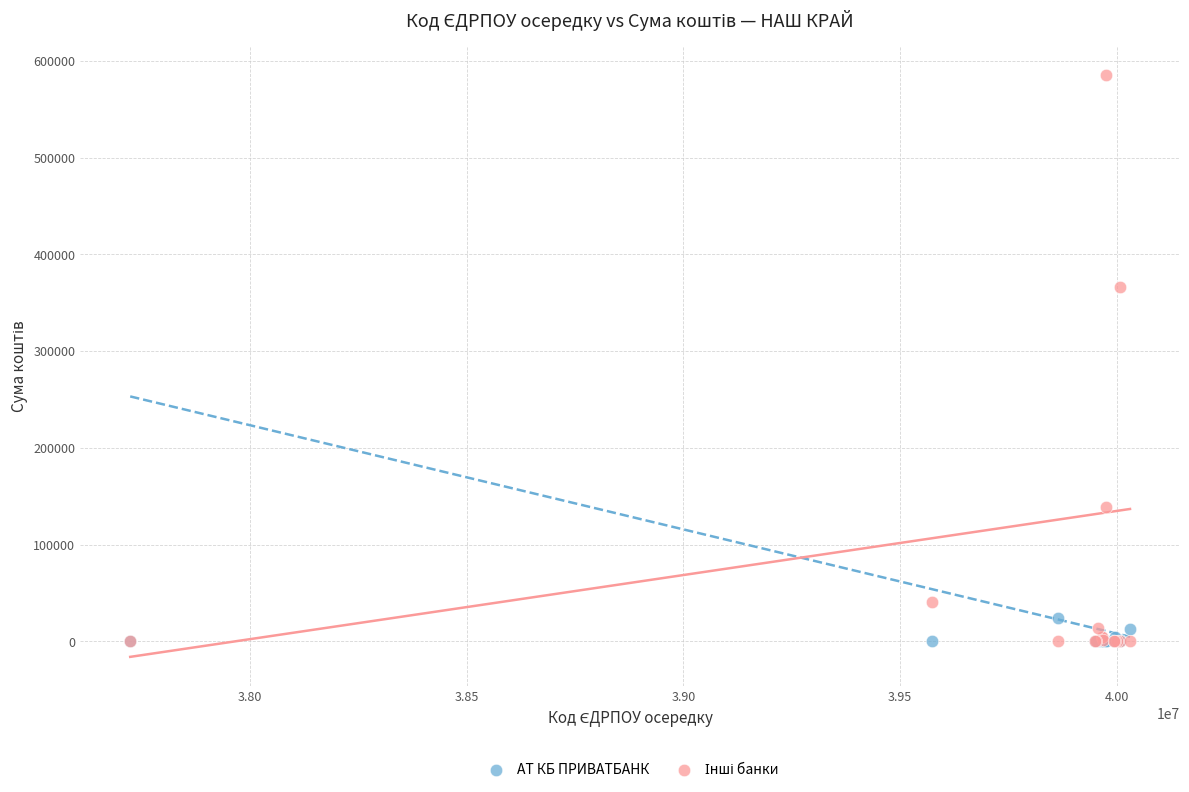

Across all series, what Y value is closest to 292585?

366539.0